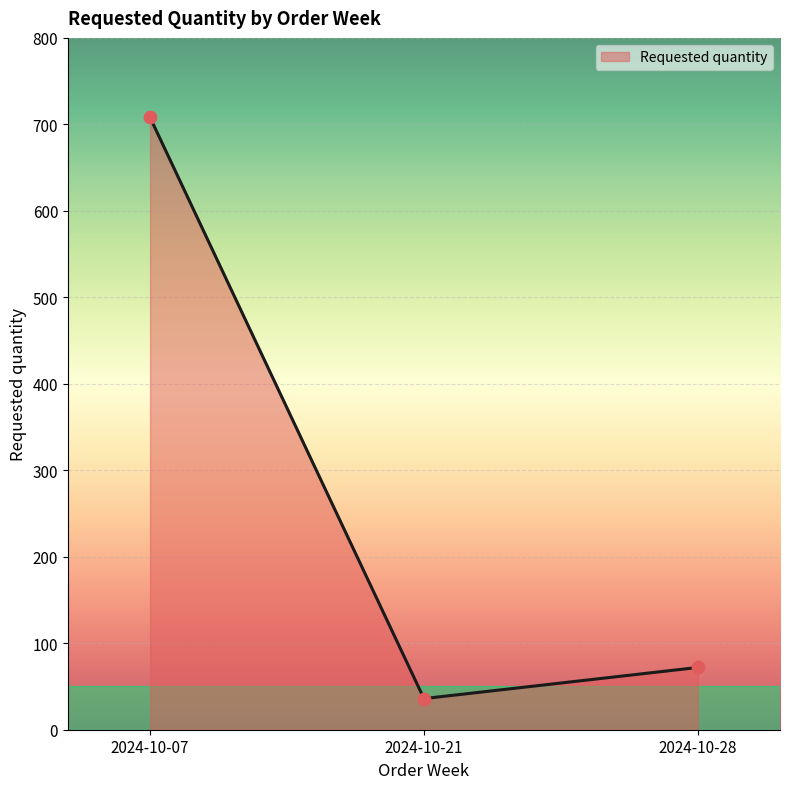

Approximately how many times larger is the value at 2024-10-28 compared to 2024-10-07?

0.1